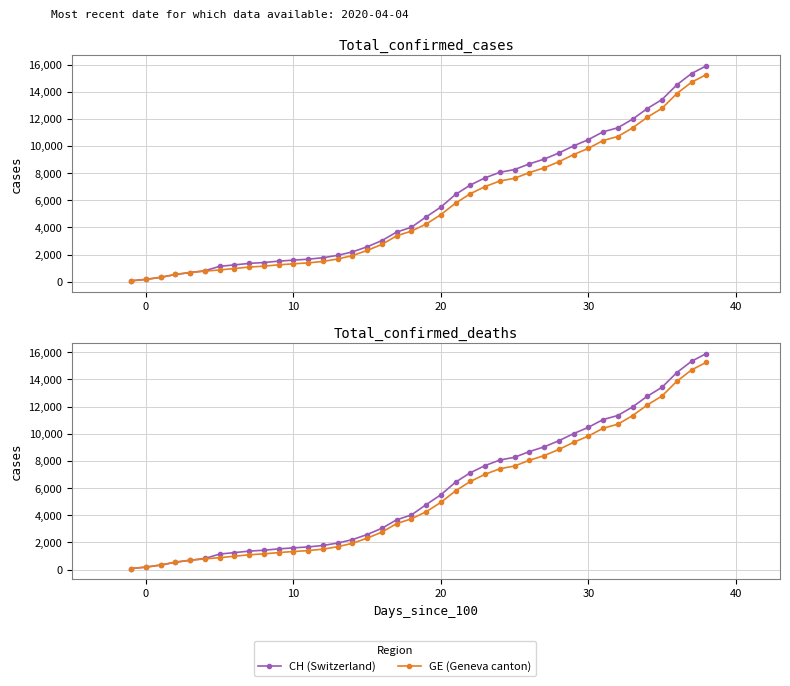

True or false: GE (Geneva canton) and CH (Switzerland) intersect in this chart.

False